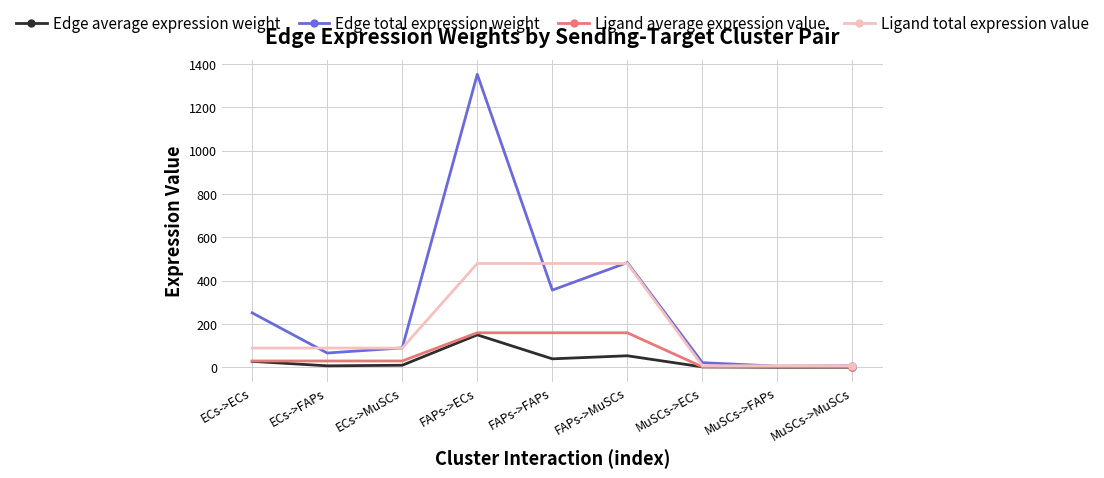

What is the maximum value for Ligand average expression value?

159.9